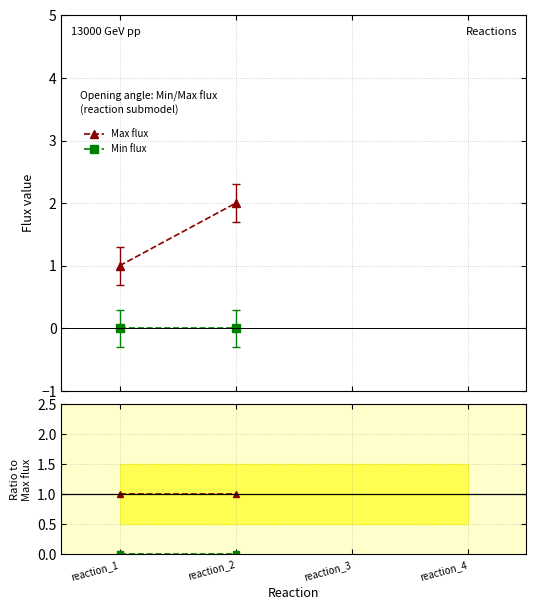

What is the value of the Max flux ratio point at the 1st from the left?

1.0